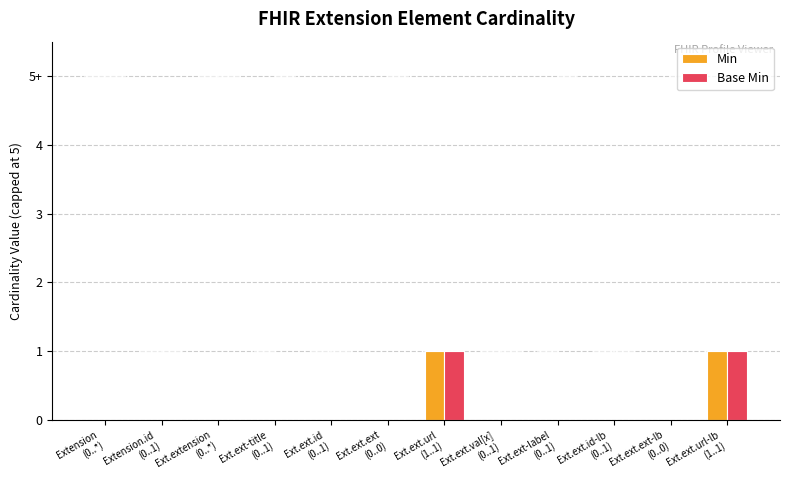

Reading right to left, transcribe all the data shown in this chart.

Min: 1	0	0	0	0	1	0	0	0	0	0	0
Base Min: 1	0	0	0	0	1	0	0	0	0	0	0